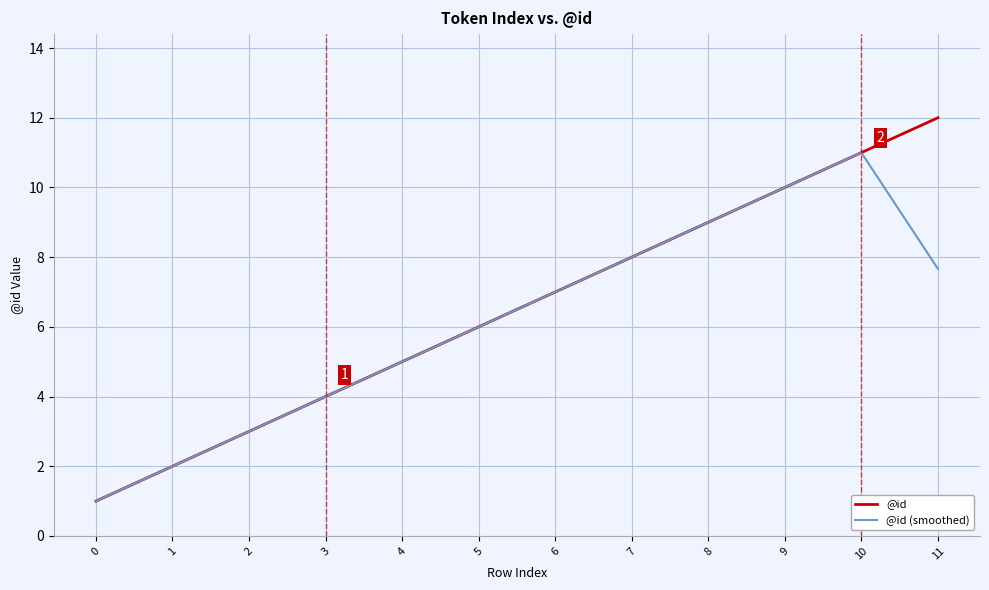

Does the chart display data point markers on the line(s)?

No